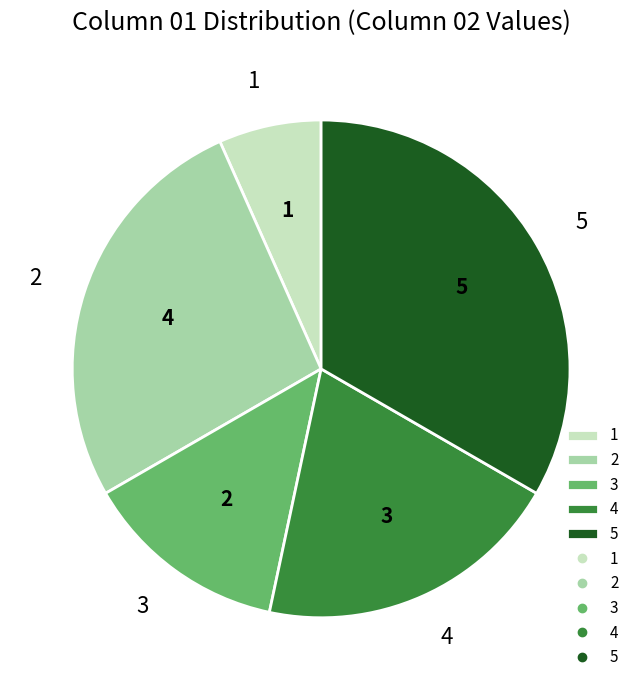

Is 5 the majority of the pie?

No